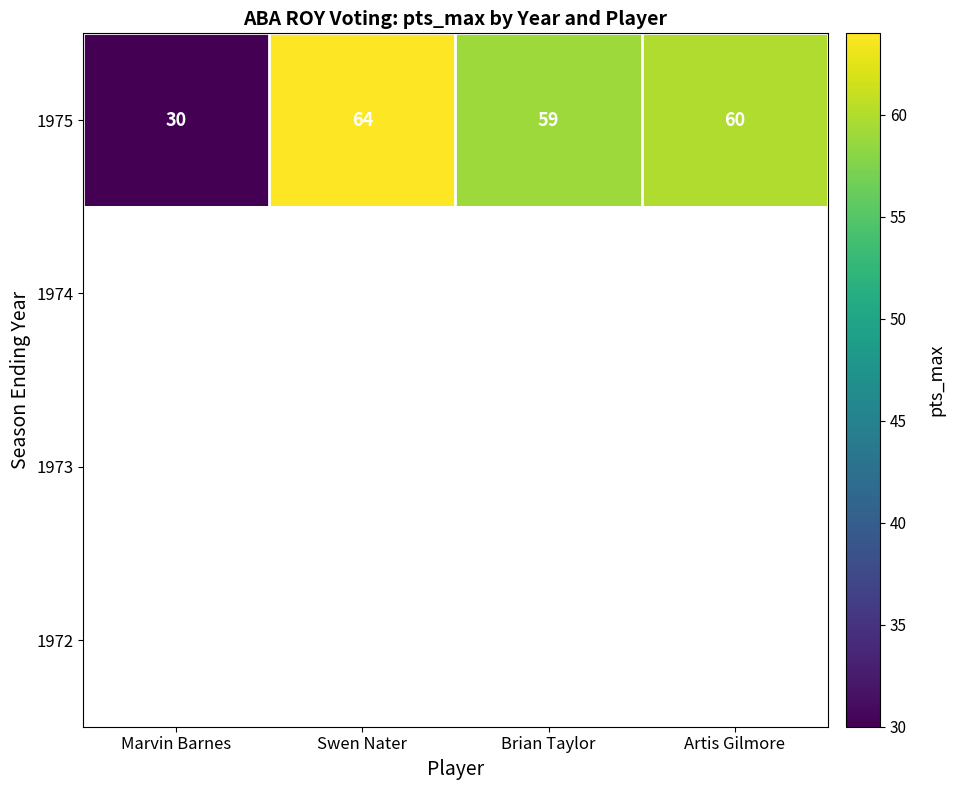

Between Brian Taylor and Artis Gilmore, which is larger?

Artis Gilmore